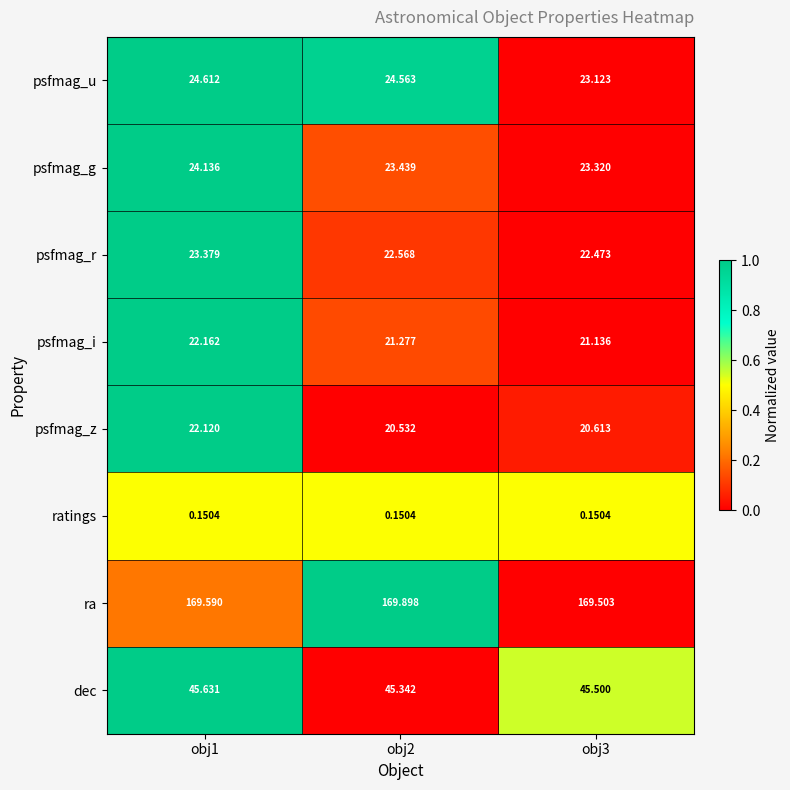

Is the value of dec at obj2 greater than the value of psfmag_z at obj2?

Yes